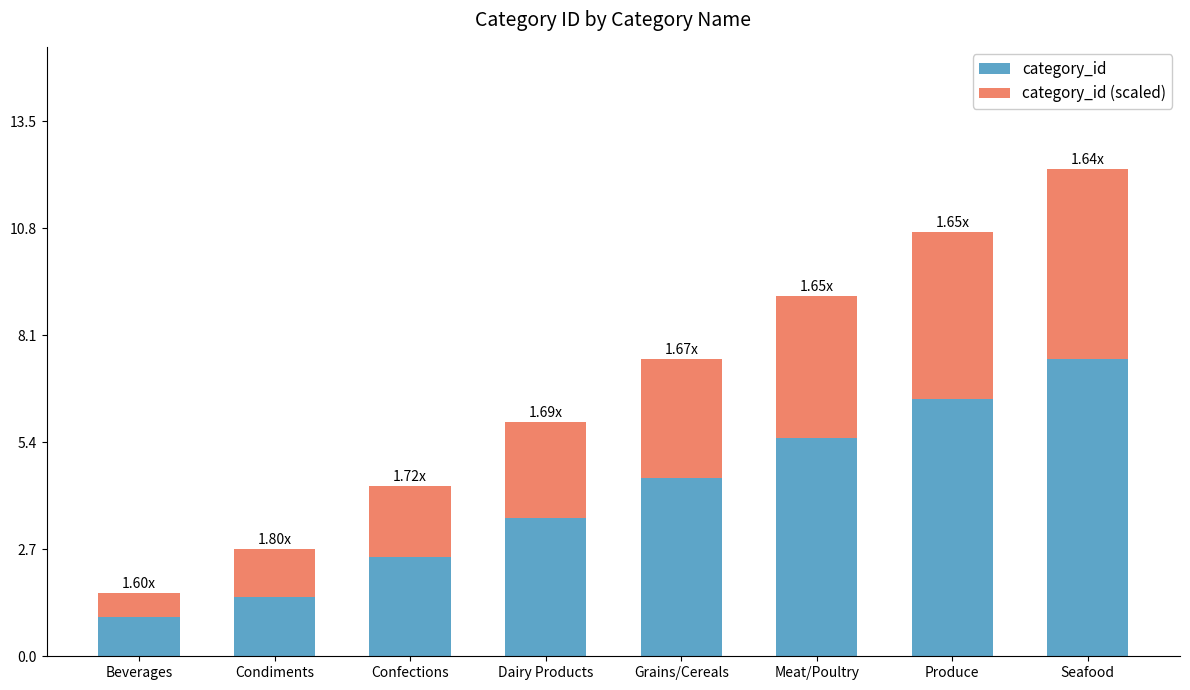

At which label does category_id first exceed 4?

Grains/Cereals